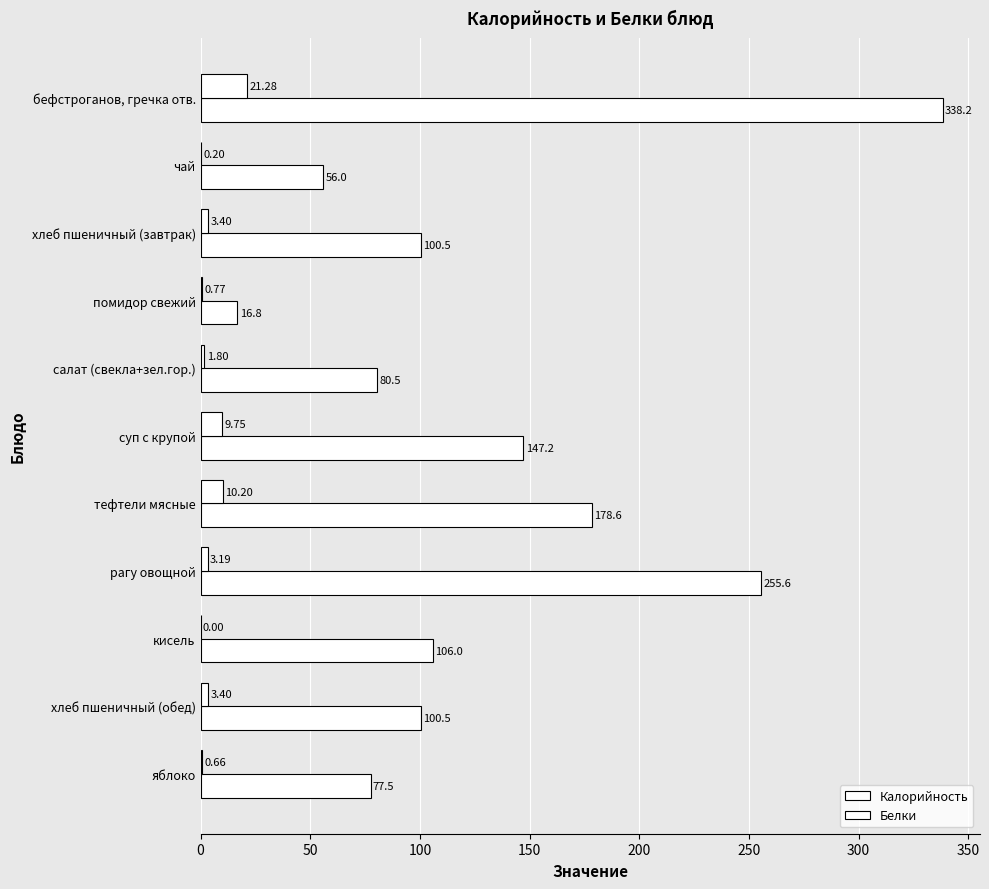

How many values in the Белки series exceed 3?

6